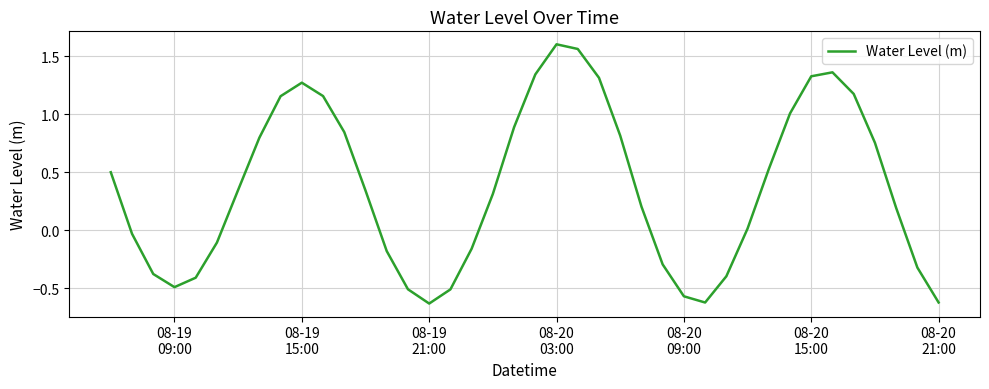

How many interior local valleys (lower than both neighbors) does the data have?

3